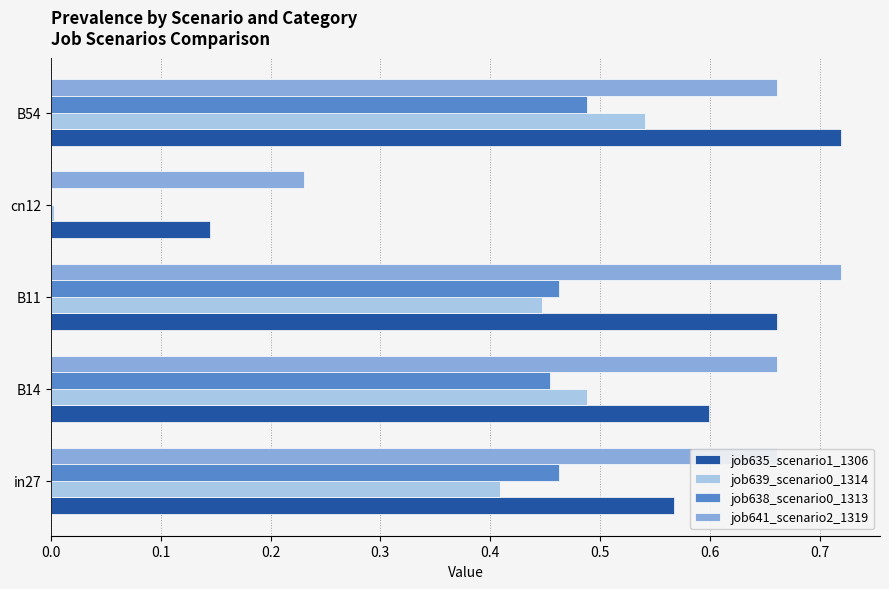

What is the sum of all job638_scenario0_1313 values?

1.9